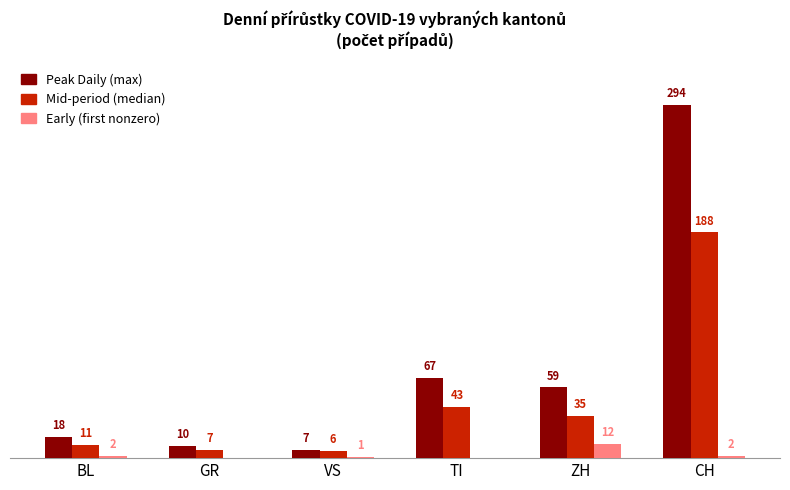

At which category is the sum across all series the highest?

CH